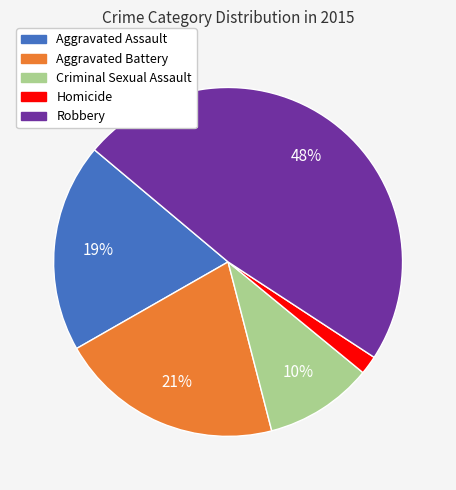

Rank the categories by value from highest to lowest.

Robbery, Aggravated Battery, Aggravated Assault, Criminal Sexual Assault, Homicide